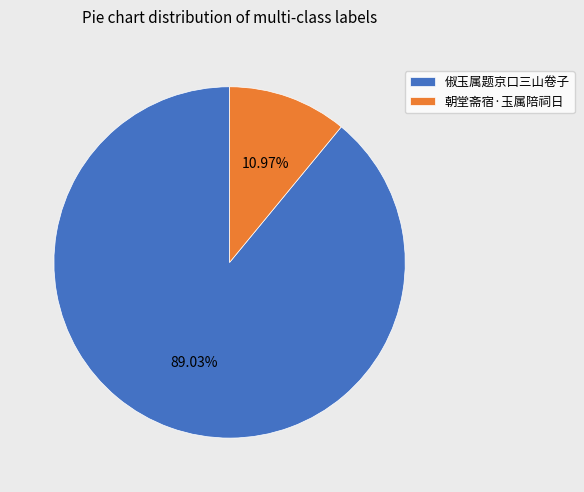

What percentage is the 朝堂斋宿·玉属陪祠日 slice, to the nearest percent?

11%